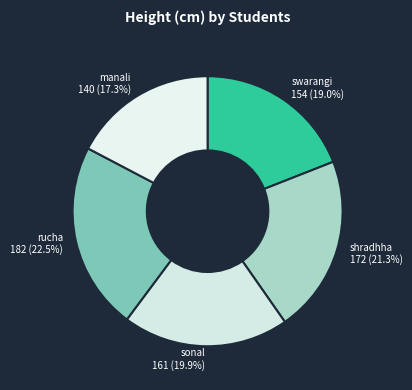

What percentage do swarangi and shradhha together represent?

40.3%